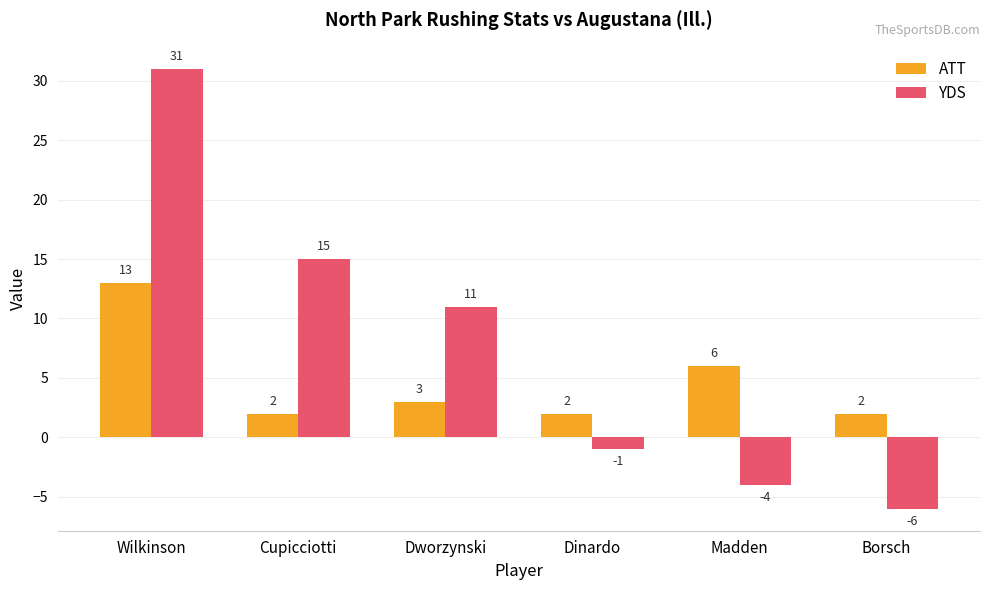

What is the difference between the maximum and minimum values in the YDS series?

37